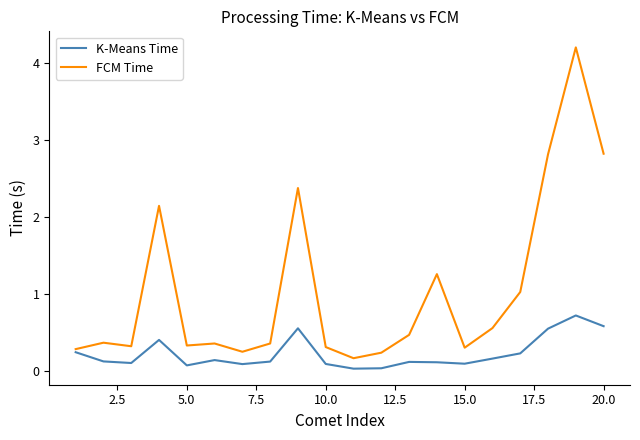

Rank the series by their average value, from highest to lowest.

FCM Time, K-Means Time